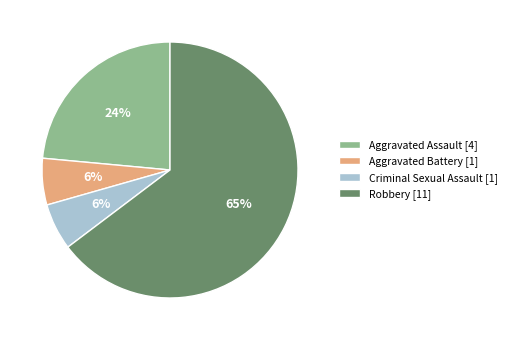

What percentage is the Criminal Sexual Assault [1] slice, to the nearest percent?

6%